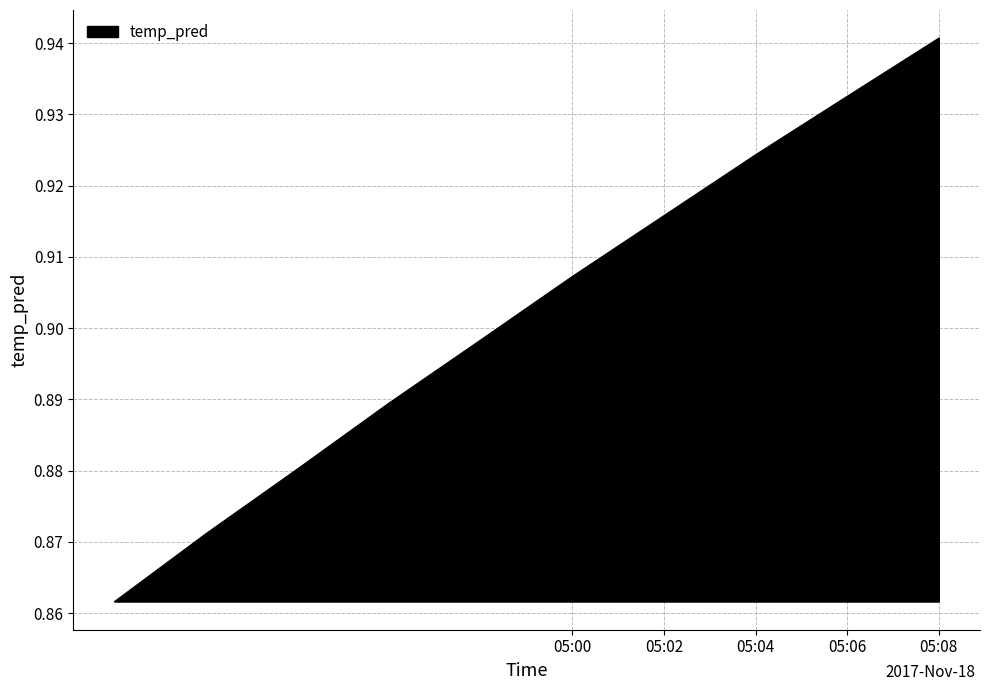

How many values are between 0 and 1?

10